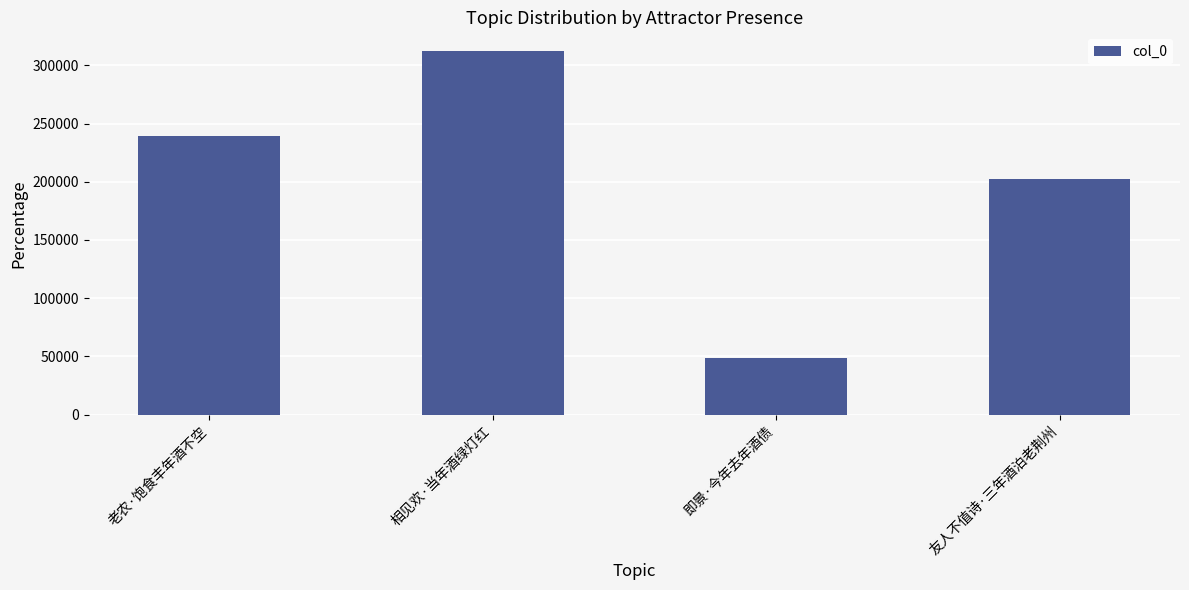

True or false: the data shows 239143 at 老农·饱食丰年酒不空.

True